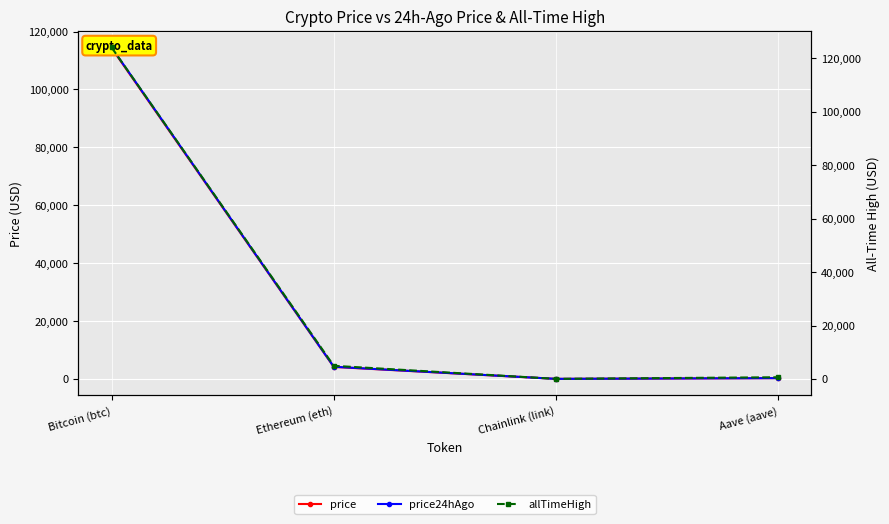

What is the highest value of the allTimeHigh series?

124128.0